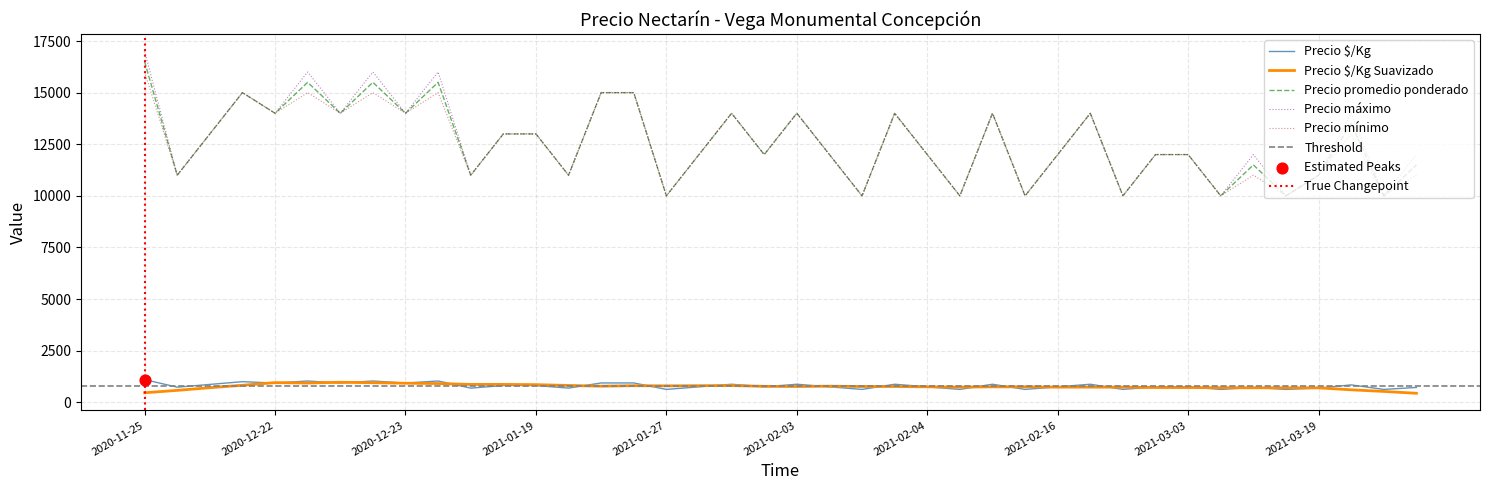

Is the value of Precio mínimo at 2021-02-04 greater than the value of Precio $/Kg at 2020-12-23?

Yes